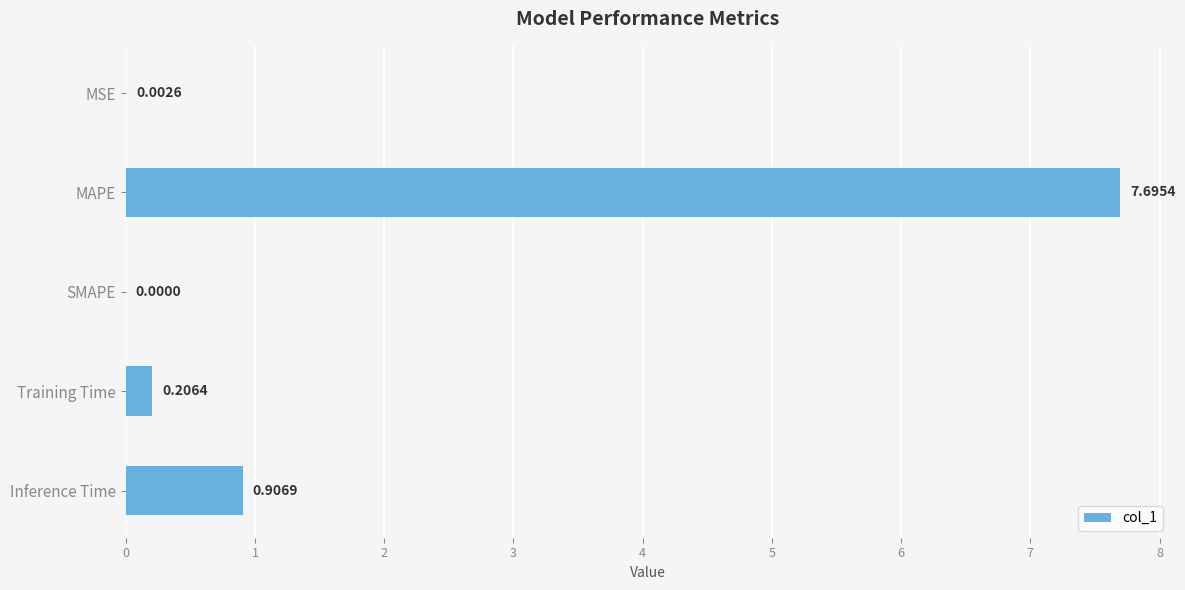

What is the sum of all values?

8.8